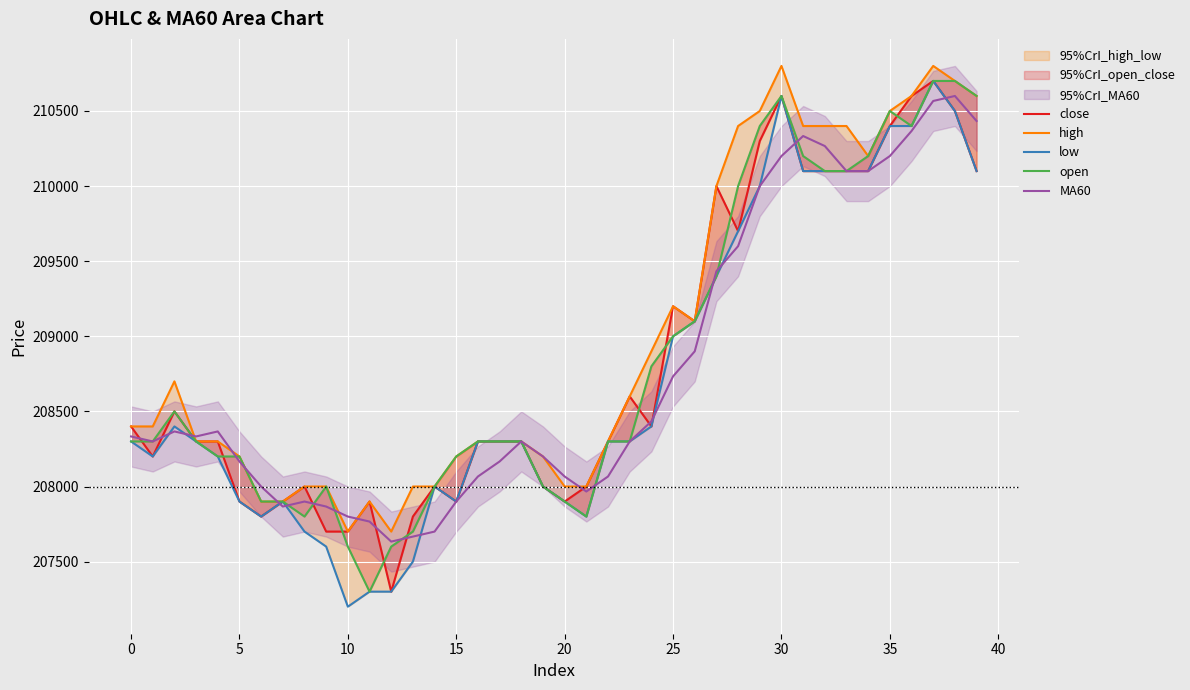

What is the sum of the close values at 26 and 33?

419200.0